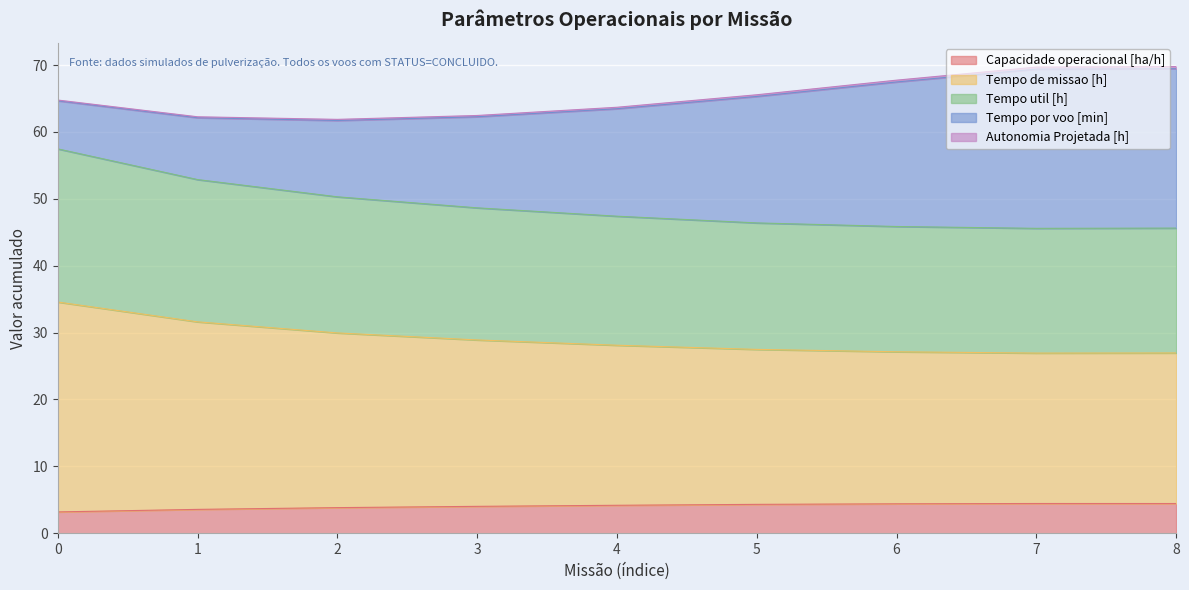

Does the chart display data point markers on the line(s)?

No